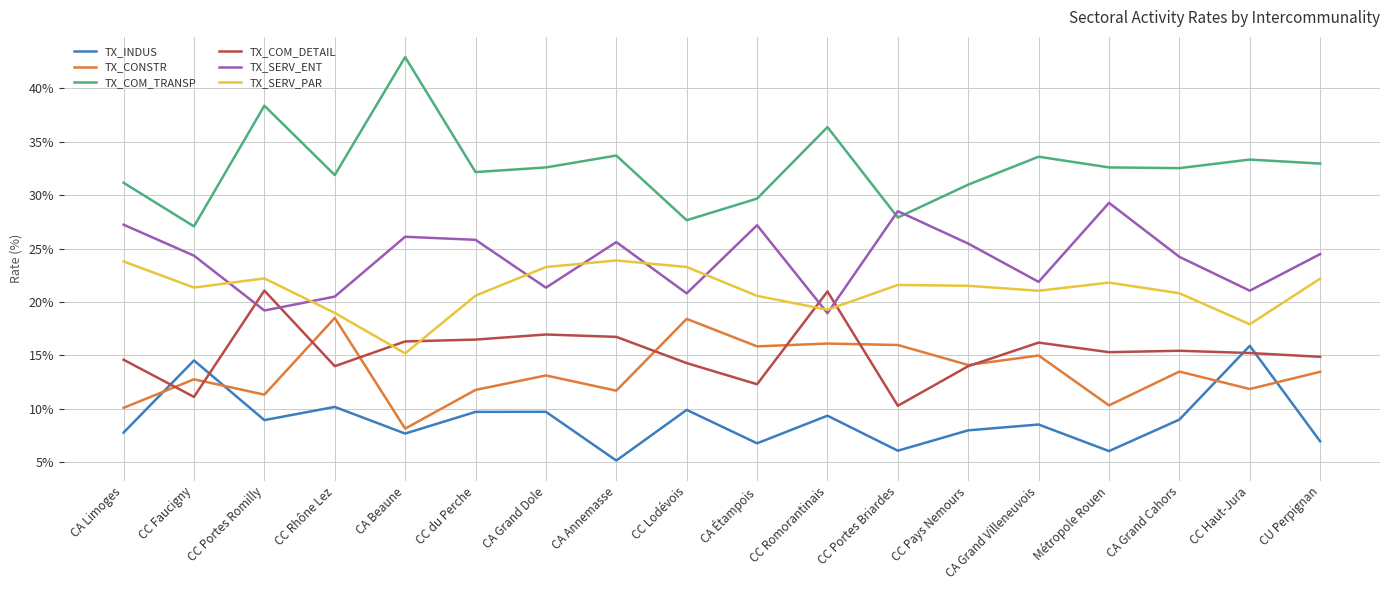

What is the difference between the highest and lowest values at CC Lodévois?

17.8